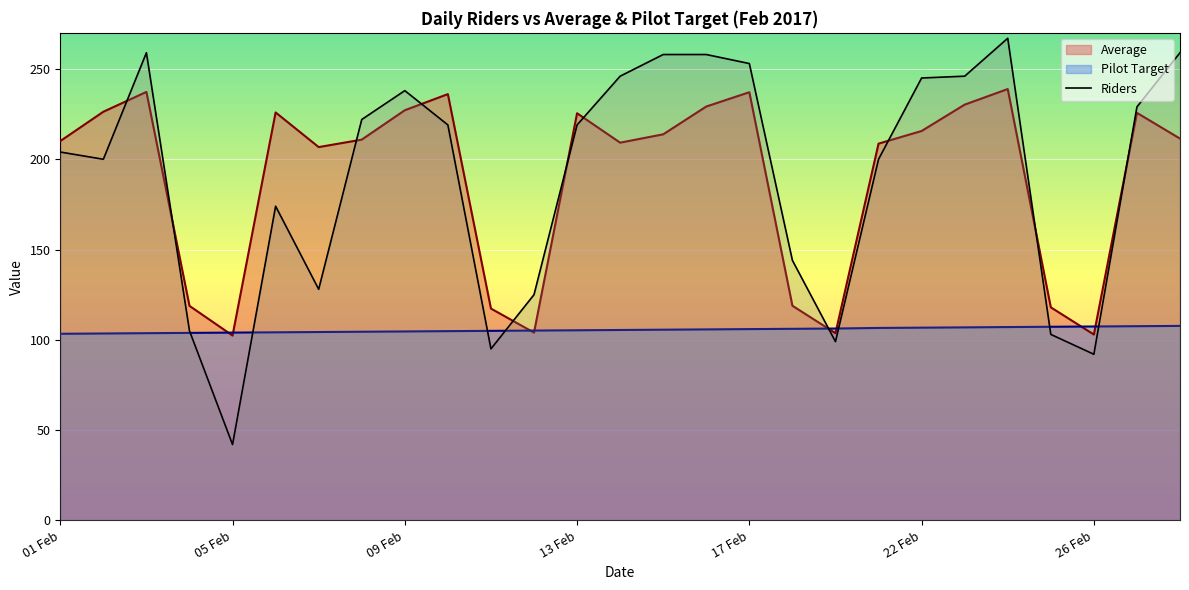

What is the greatest value displayed?

267.0